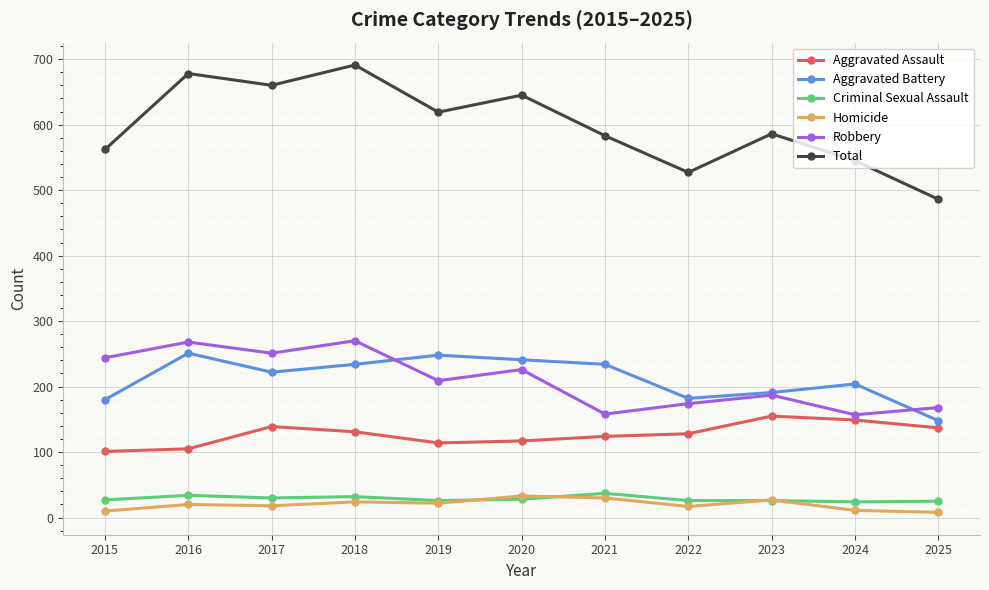

Is the value of Criminal Sexual Assault at 2018 greater than the value of Aggravated Assault at 2025?

No